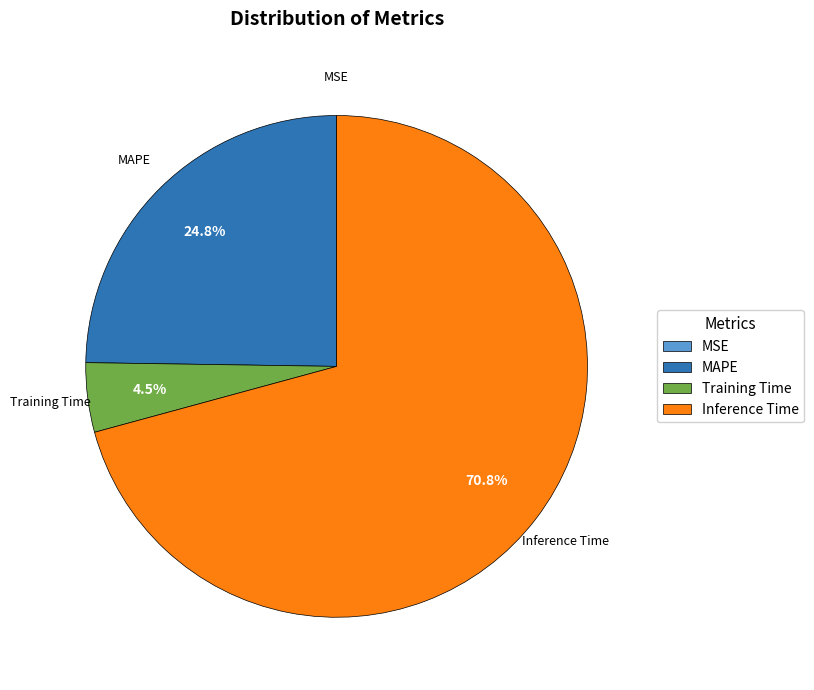

What percentage do MAPE and Inference Time together represent?

95.5%